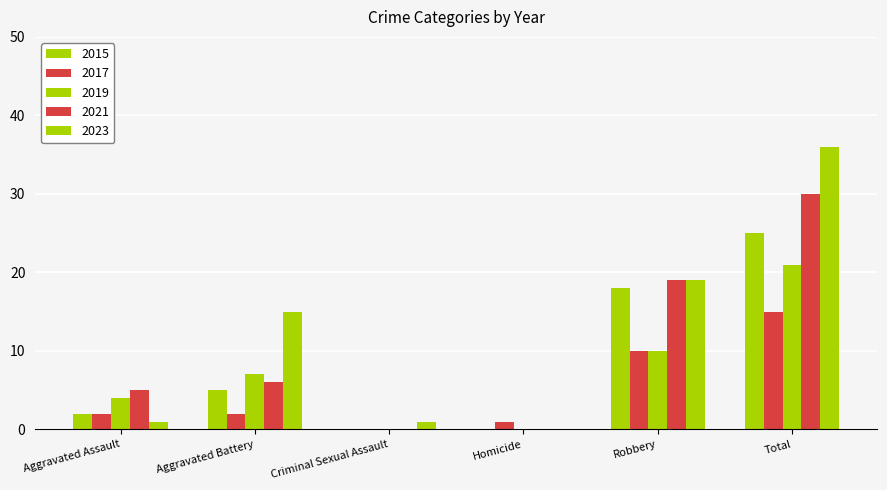

How many positive values does the 2017 series have?

5